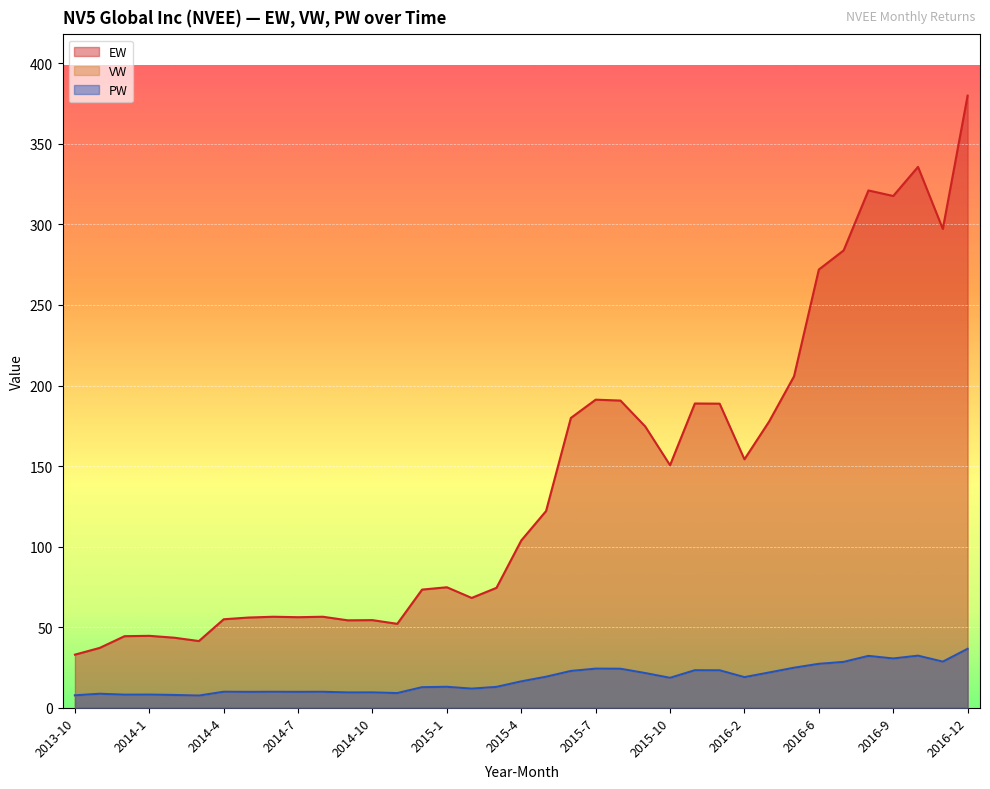

Which category has the highest value in the EW series?

2016-12